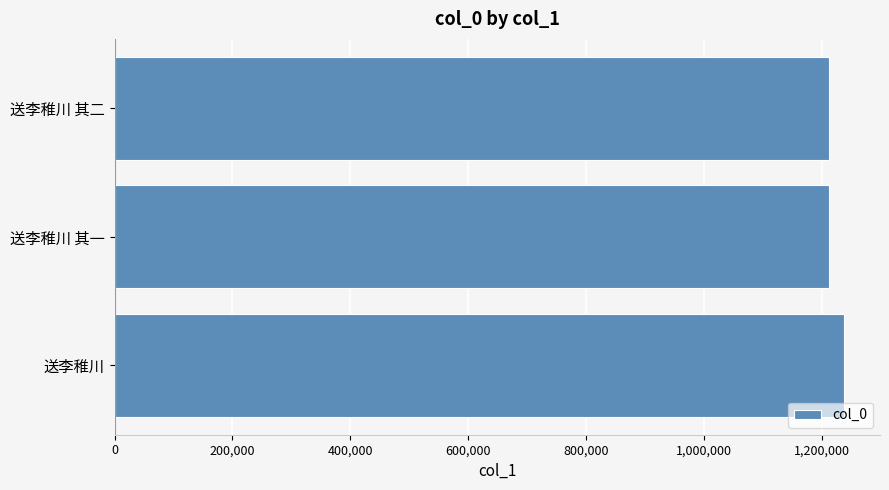

What is the sum of the values at 送李稚川 and 送李稚川 其一?

2448995